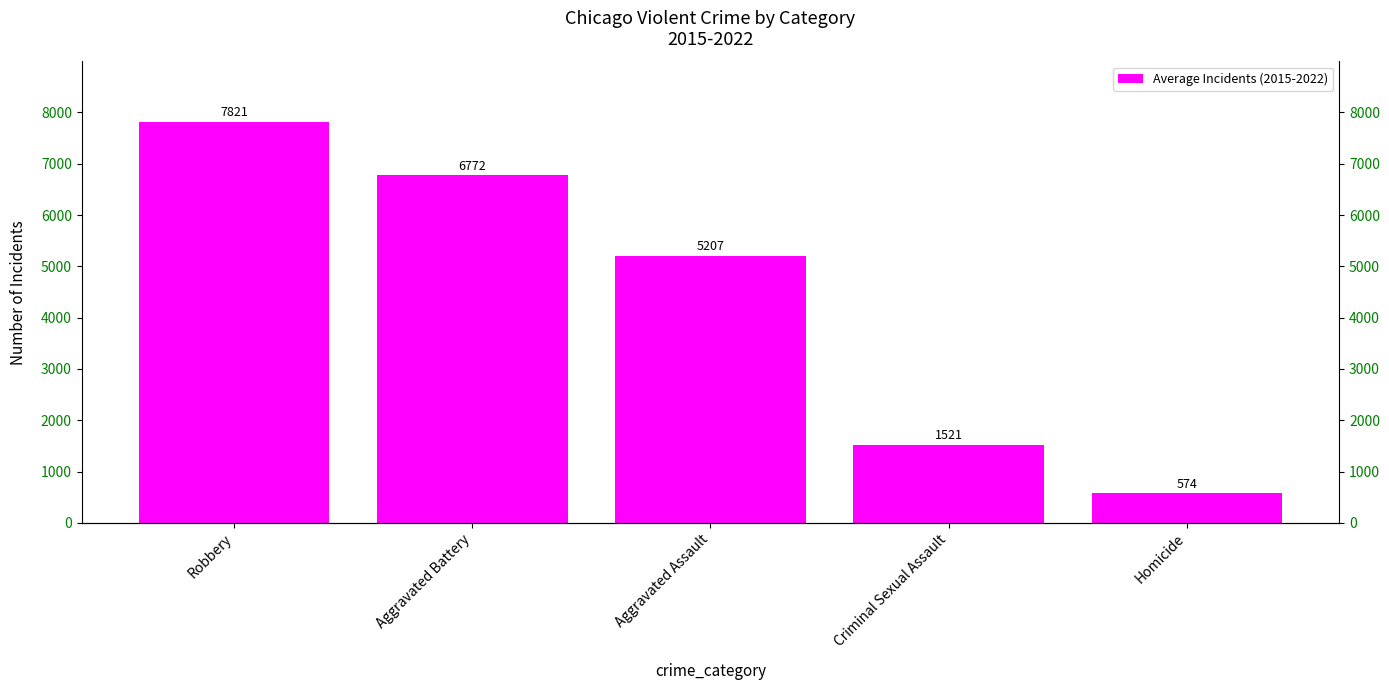

Reading left to right, list all the values displayed in this chart.

7821.4	6772.1	5206.9	1521.4	574.1